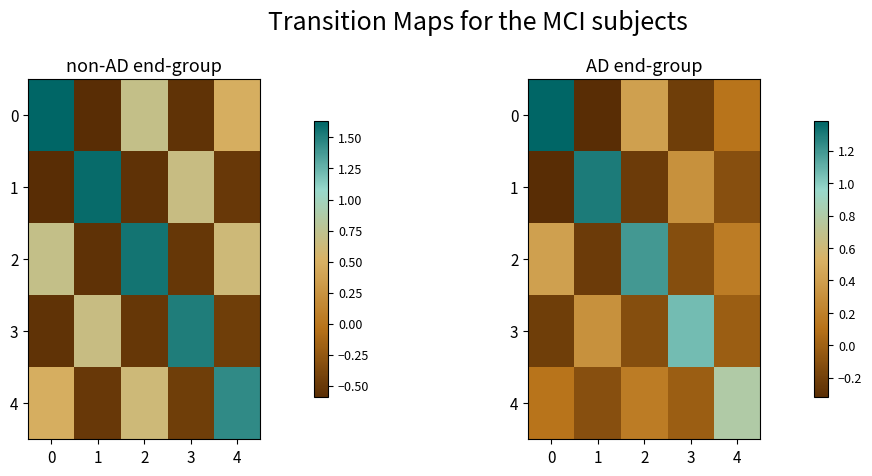

Rank the series at 4 from lowest to highest value.

1, 3, 0, 2, 4